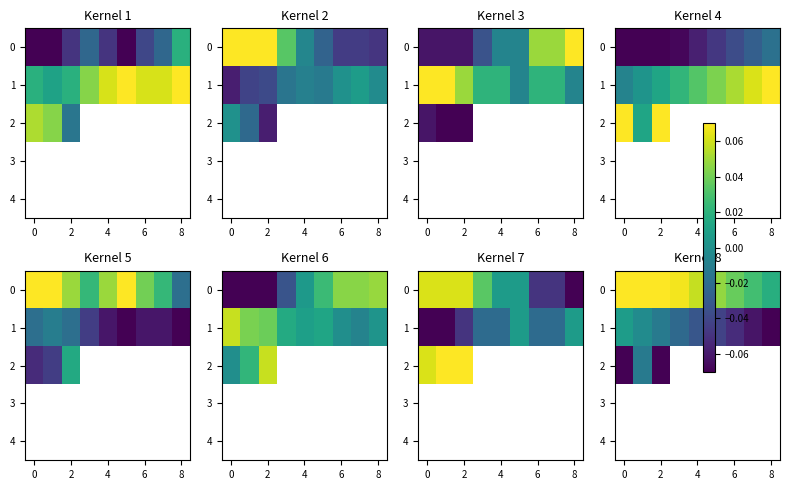

What is the maximum value shown in the chart?

0.1